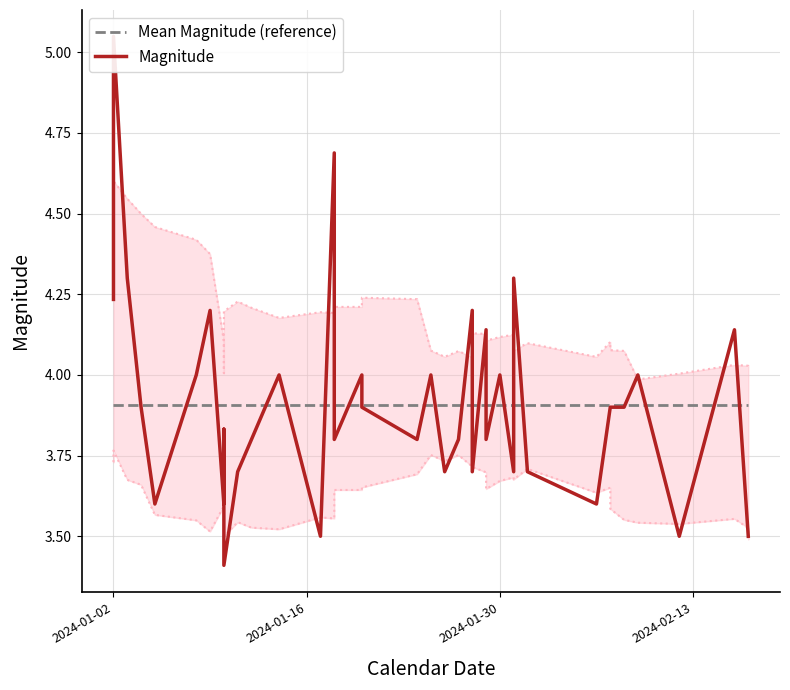

How many categories are shown in the chart?

40